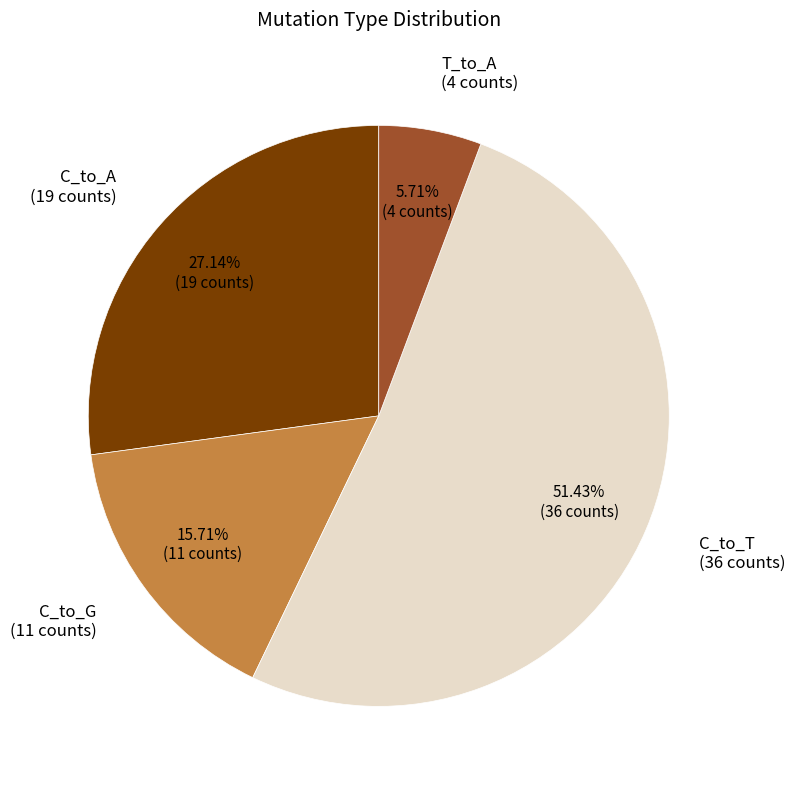

Which category has the smallest portion of the pie?

T_to_A (4 counts)